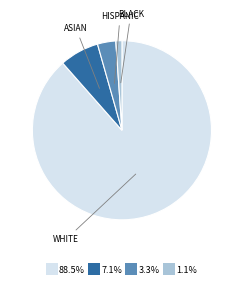

Is there a majority slice in this chart?

Yes